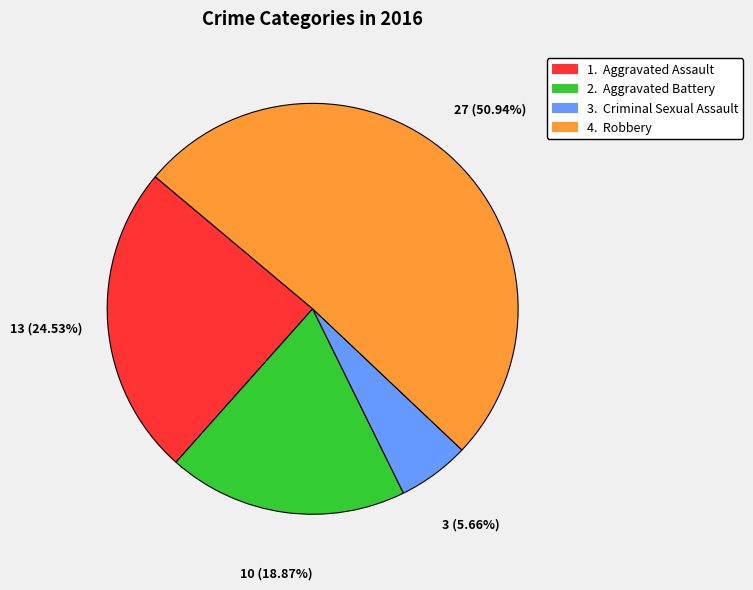

Is there a majority slice in this chart?

Yes